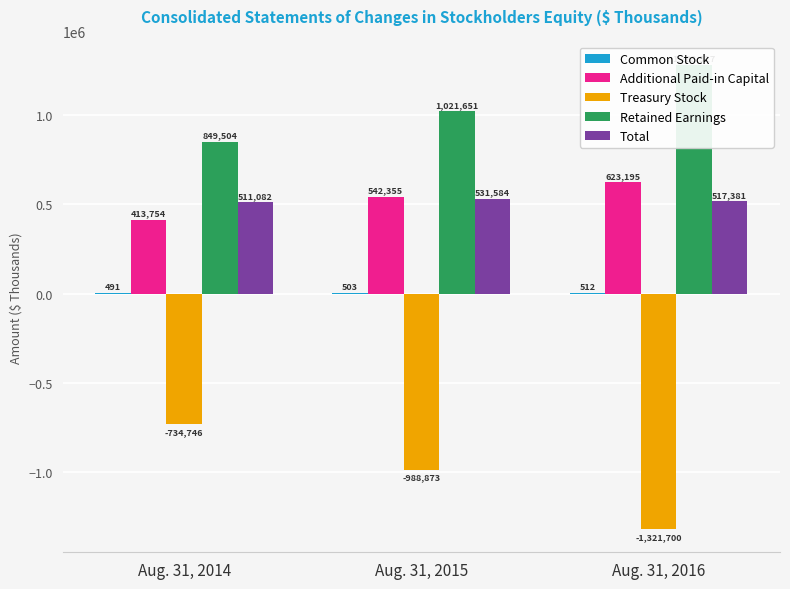

How many groups of bars are there?

3